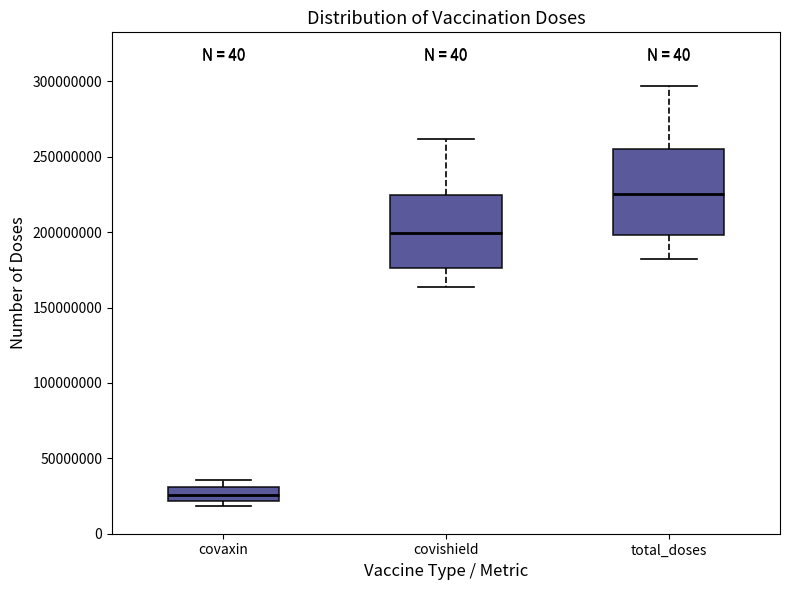

Where does the median line of the box for covaxin sit on the y-axis? The values are not printed on the chart, so give them approximately, as read against the axis.

25000000